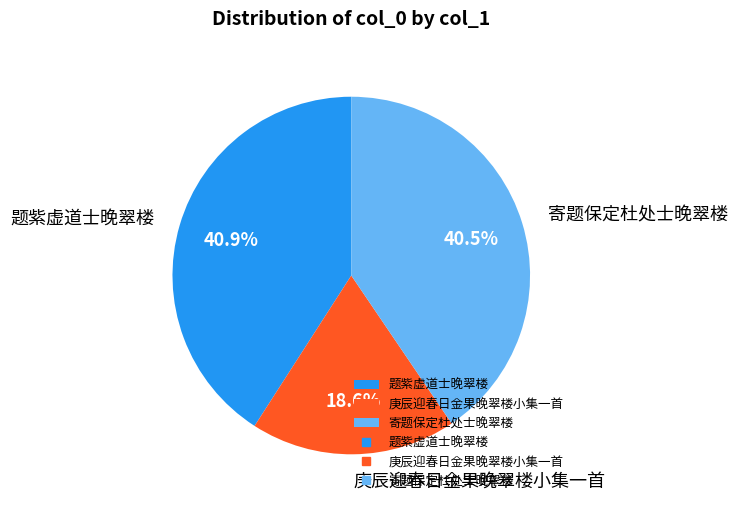

To the nearest percent, what is the average slice percentage?

33%